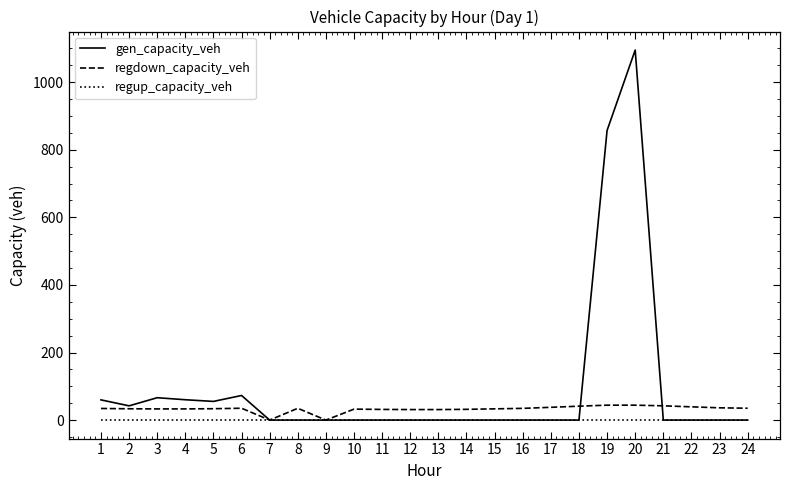

Between 5 and 7, which series saw the biggest shift?

gen_capacity_veh